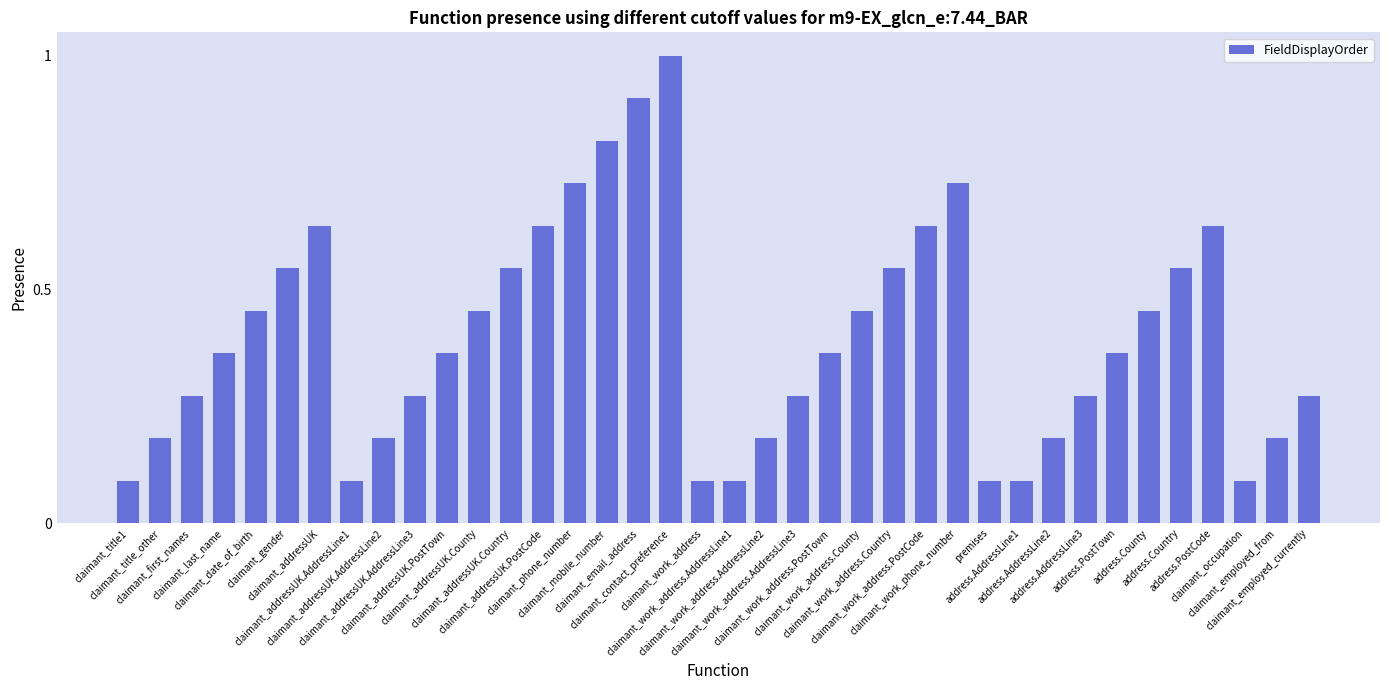

What is the sum of all values?

15.1